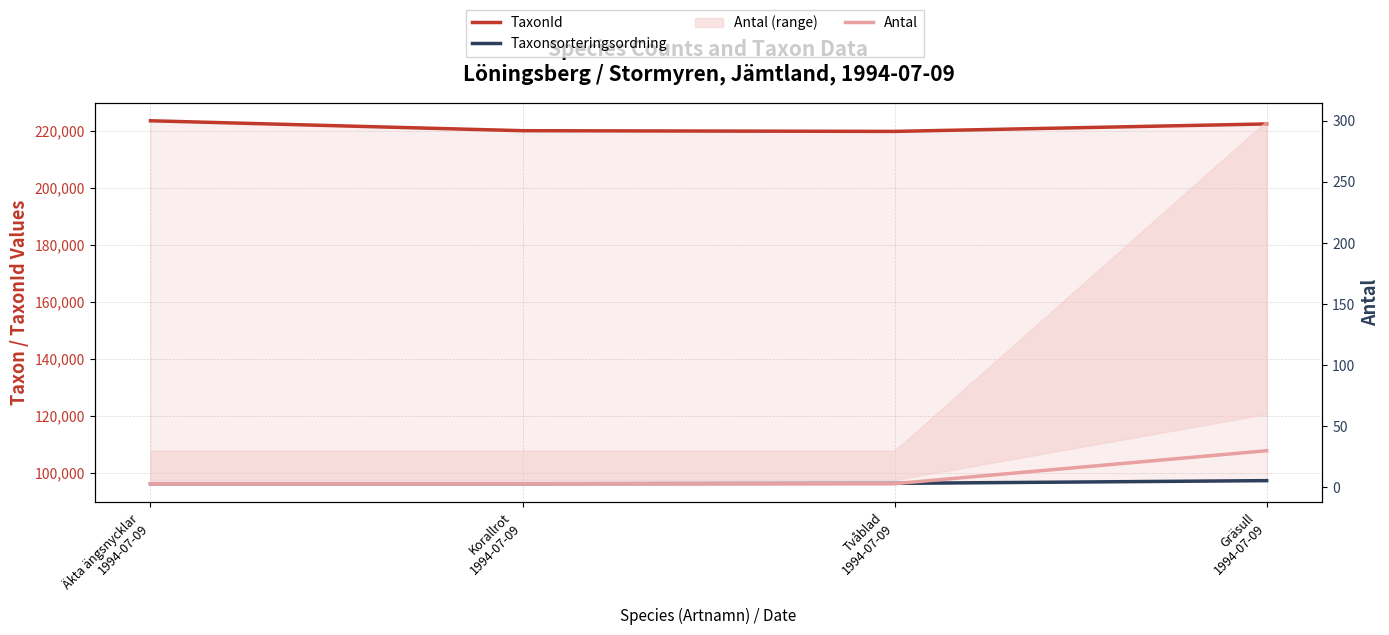

Between Korallrot
1994-07-09 and Tvåblad
1994-07-09, which series saw the biggest shift?

TaxonId